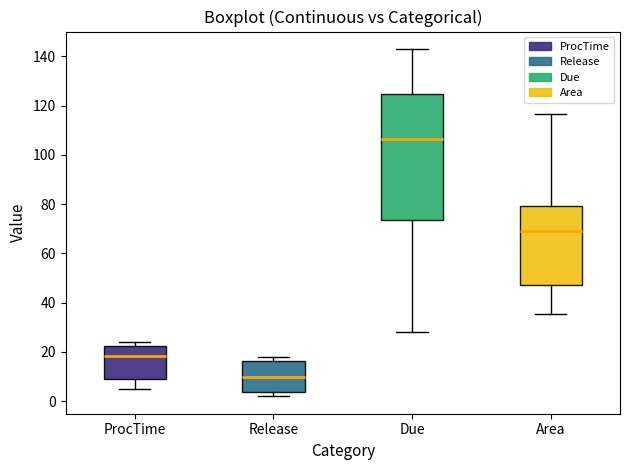

Reading left to right, transcribe this box plot: for each box, give where its median line is, the range the box spans, and where its two whiskers end, as read against the y-axis. The values are not printed on the chart, so give them approximately, as read against the axis.

ProcTime: median 18, box 10 to 22, whiskers 6 to 24
Release: median 10, box 4 to 16, whiskers 2 to 18
Due: median 106, box 74 to 124, whiskers 28 to 144
Area: median 70, box 48 to 80, whiskers 36 to 116